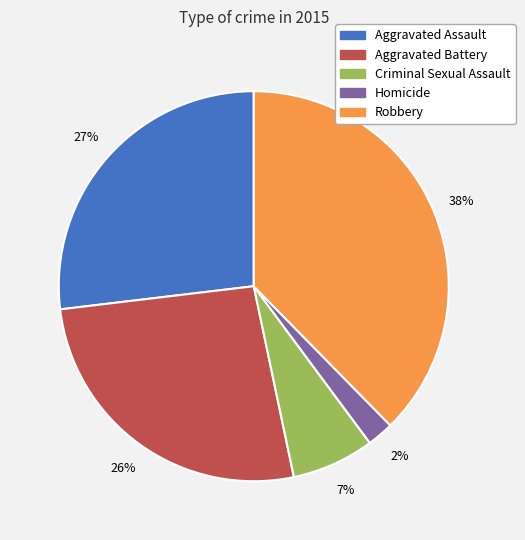

Which category has the smallest portion of the pie?

Homicide